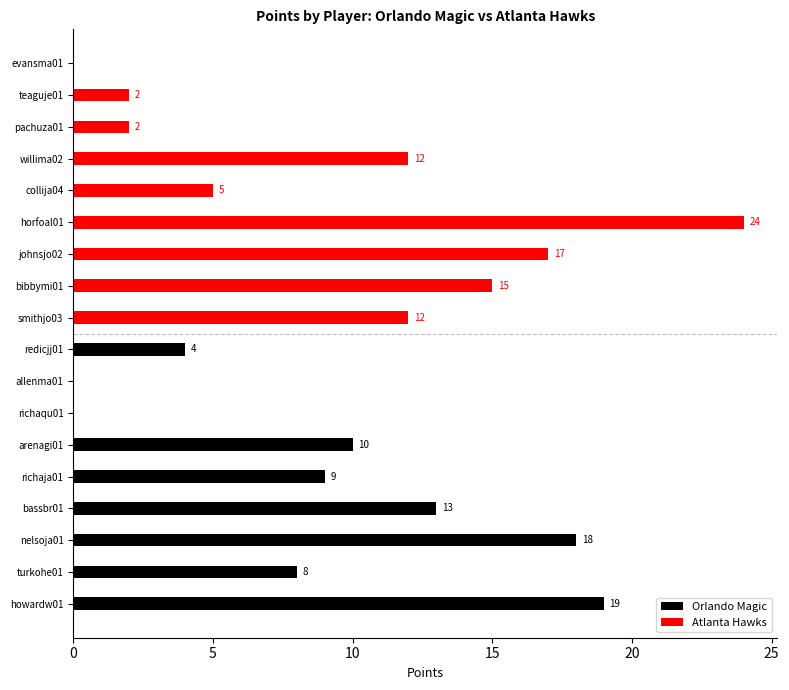

Rank the series by their average value, from lowest to highest.

Orlando Magic, Atlanta Hawks